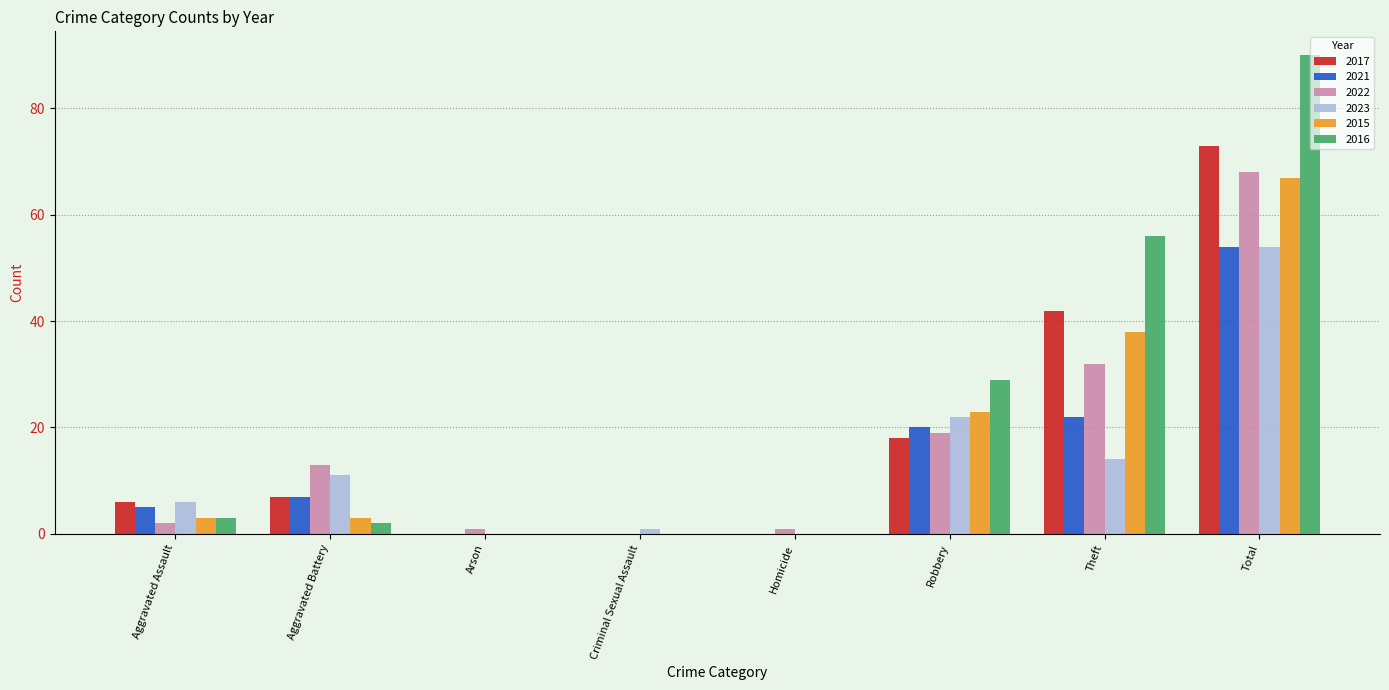

The value of 2021 at Arson is 0. True or false?

True